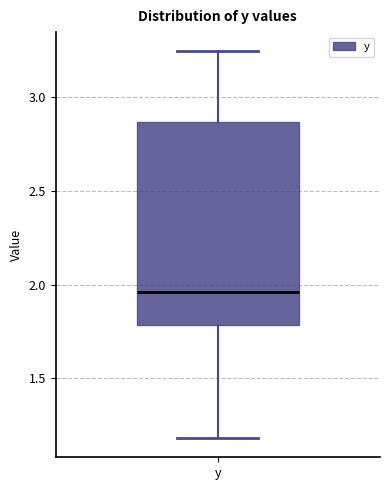

Read this box plot against the y-axis: the position of the median line, the range covered by the box, and the ends of both whiskers. The values are not printed on the chart, so give them approximately, as read against the axis.

median 1.95, box 1.80 to 2.85, whiskers 1.20 to 3.25